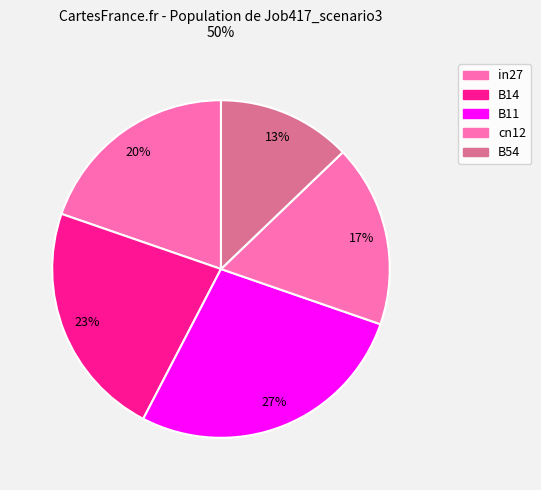

How much of the chart is everything except in27?

80.3%